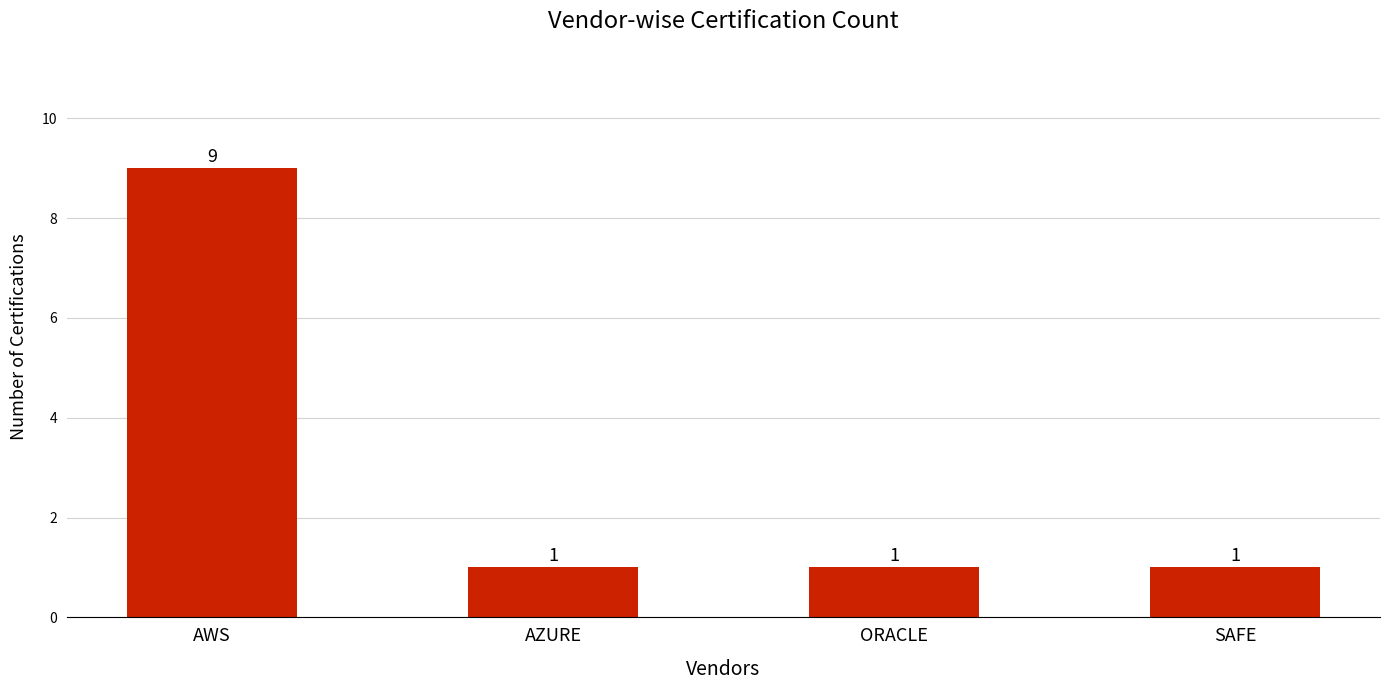

What position from the right is ORACLE?

2